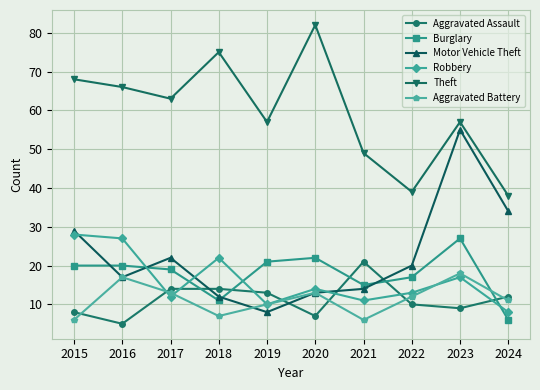

True or false: Aggravated Battery and Motor Vehicle Theft intersect in this chart.

True